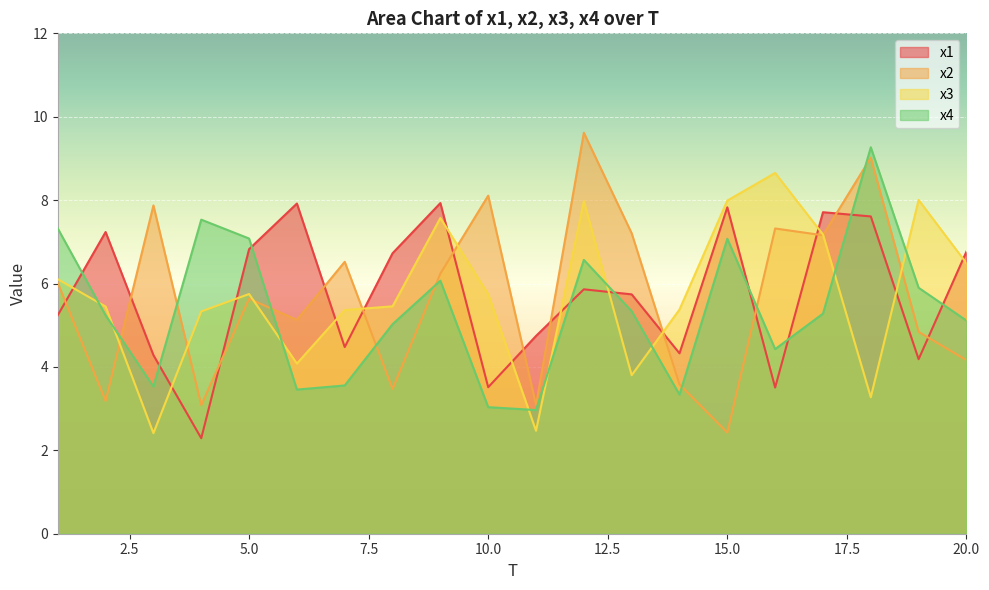

Between 2 and 3, which is larger?

2